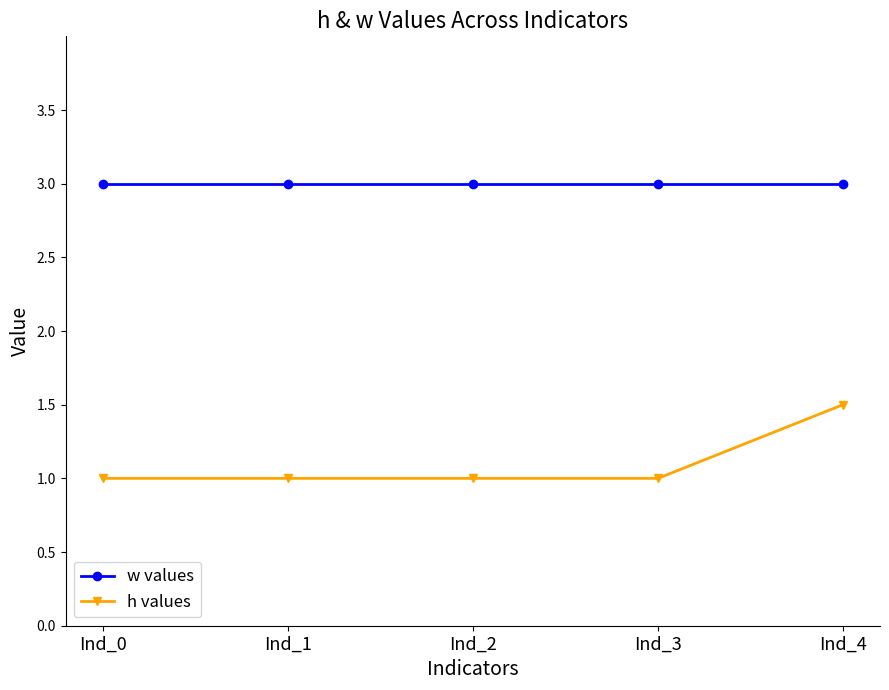

At Ind_4, list the series in order from smallest to largest.

h values, w values